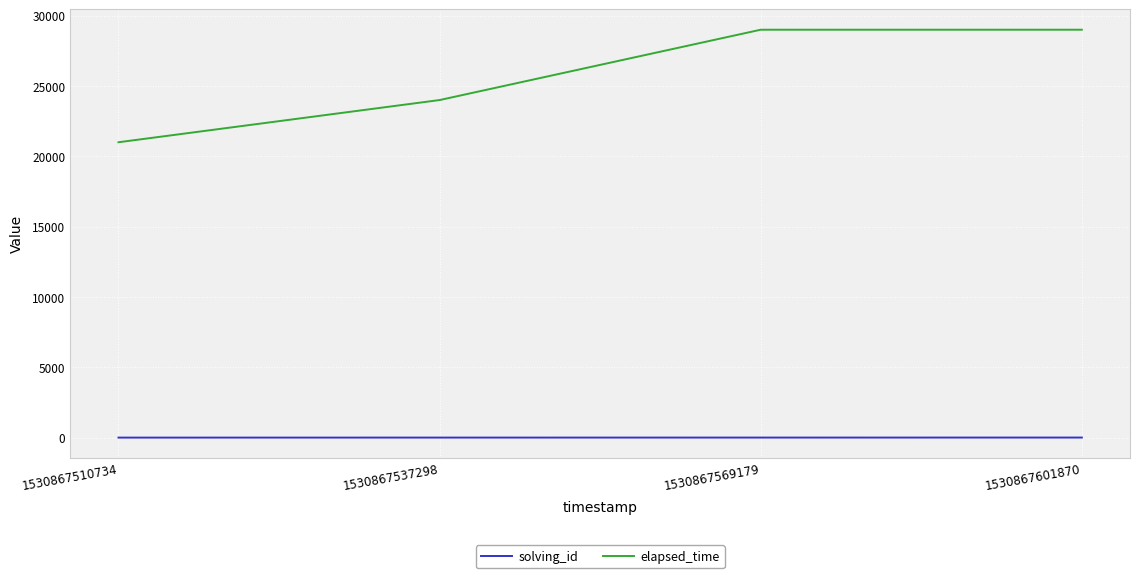

Rank the series by their maximum value, from lowest to highest.

solving_id, elapsed_time